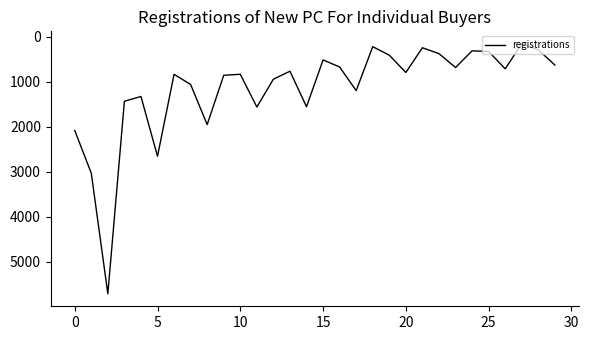

What is the greatest value displayed?

5713